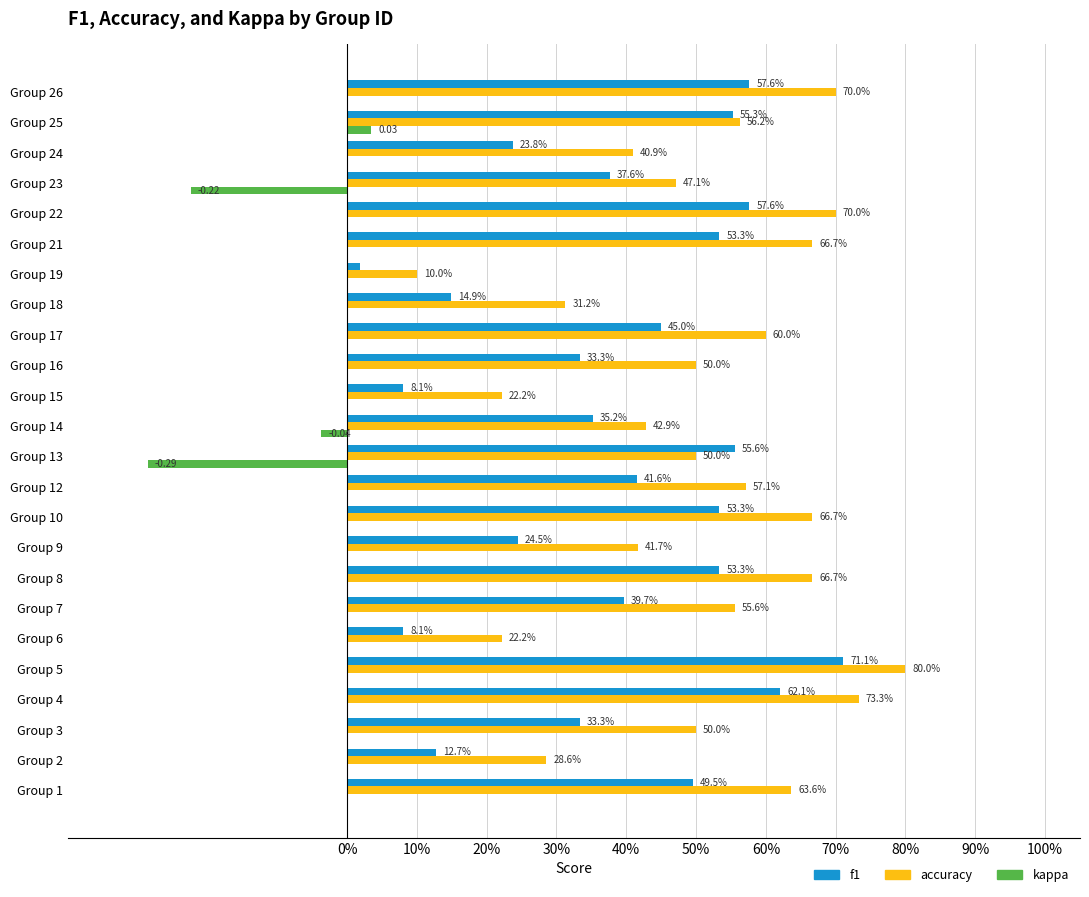

Which series has the largest total across all categories?

accuracy